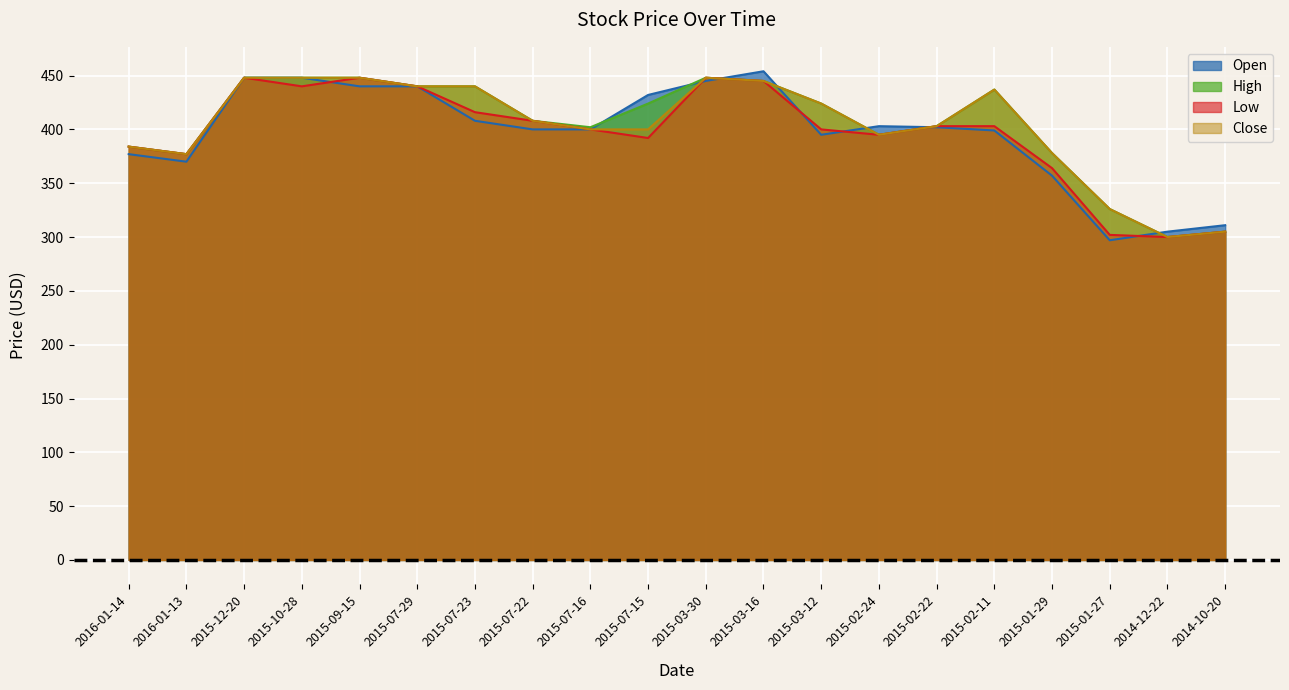

What is the total value across all series at 2015-12-20?

1792